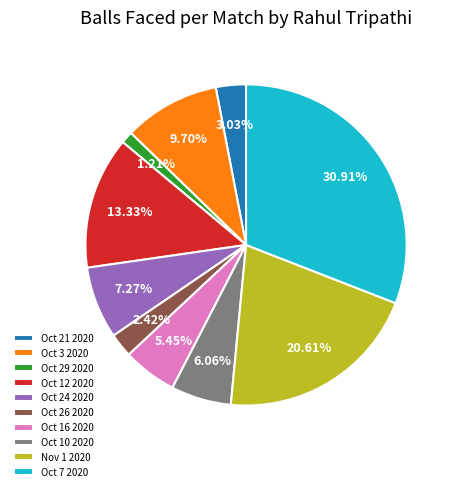

How many slices are in this pie chart?

10